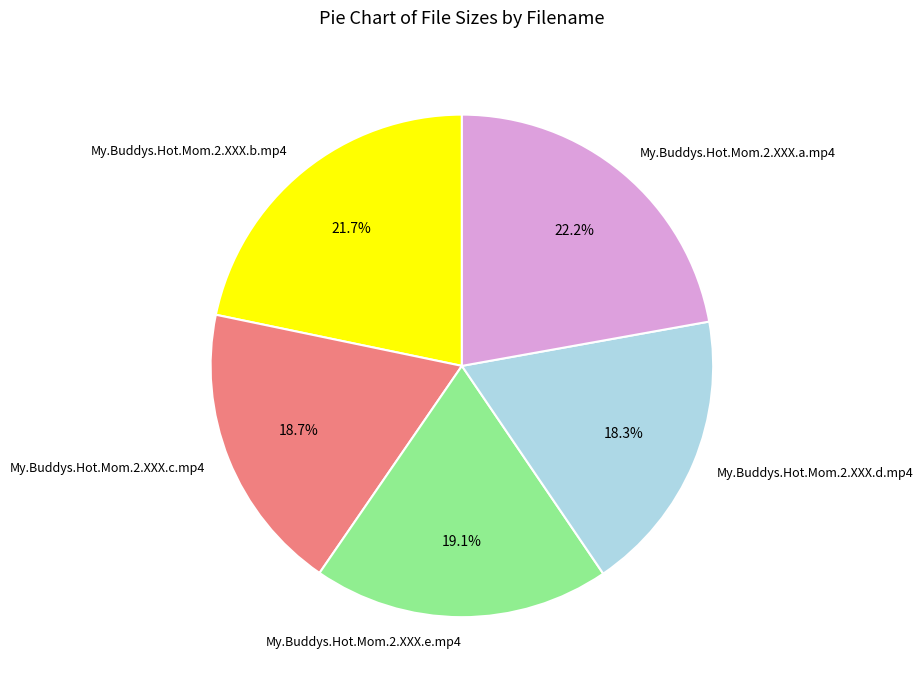

Which has a higher value, My.Buddys.Hot.Mom.2.XXX.b.mp4 or My.Buddys.Hot.Mom.2.XXX.d.mp4?

My.Buddys.Hot.Mom.2.XXX.b.mp4